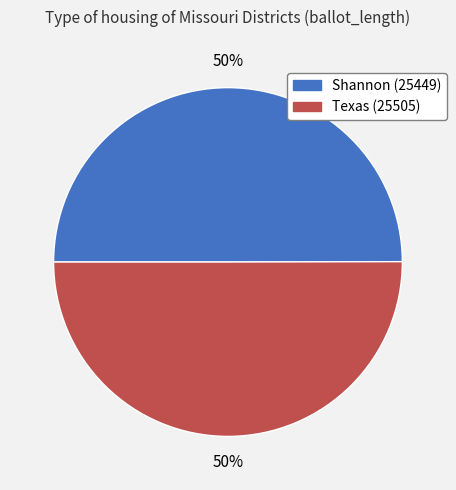

Is the sum of Texas (25505) and Shannon (25449) greater than half?

Yes